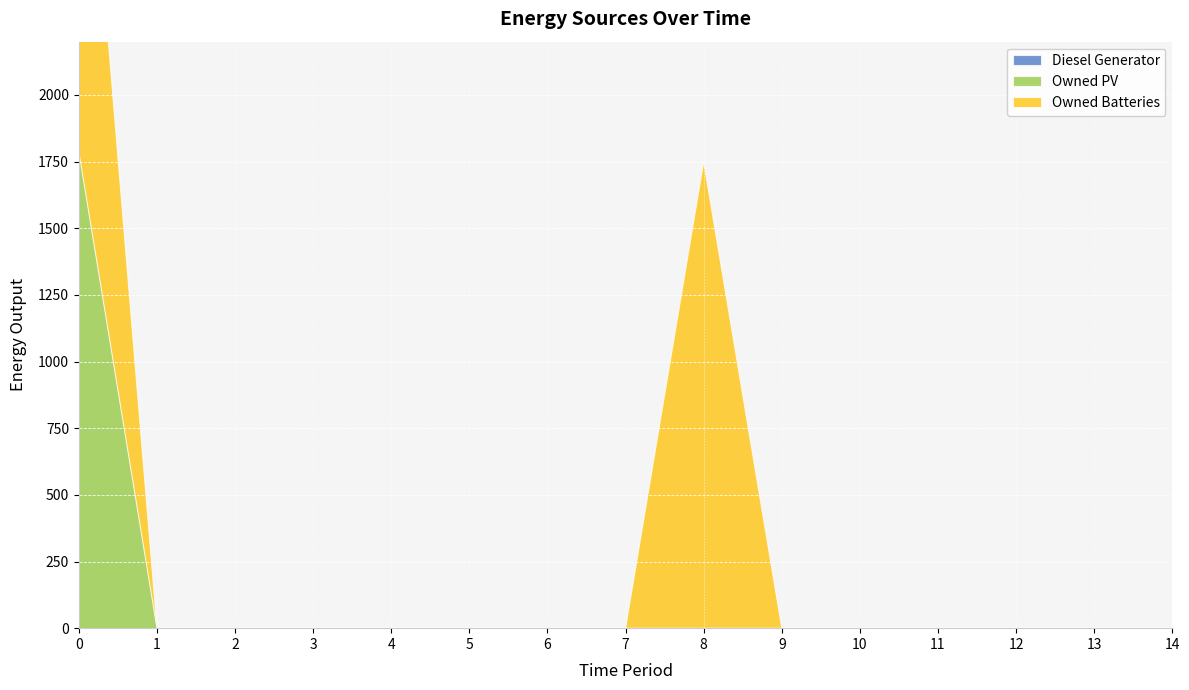

Is the value of Owned Batteries at 6 greater than the value of Diesel Generator at 9?

No